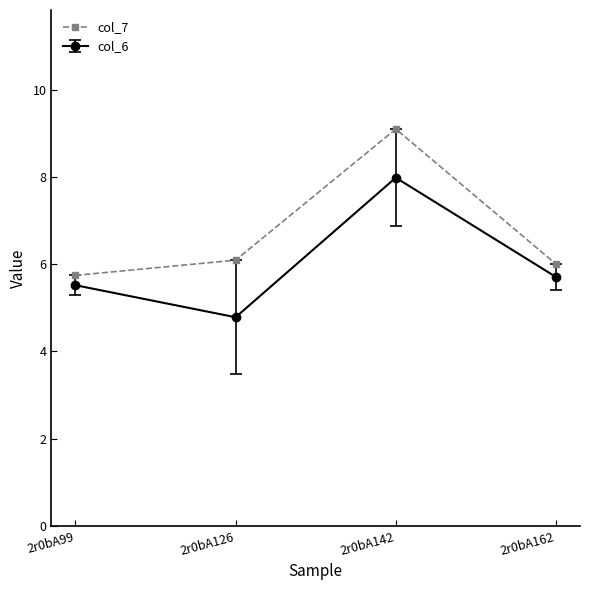

The value of col_6 at 2r0bA126 is 4.8. True or false?

True